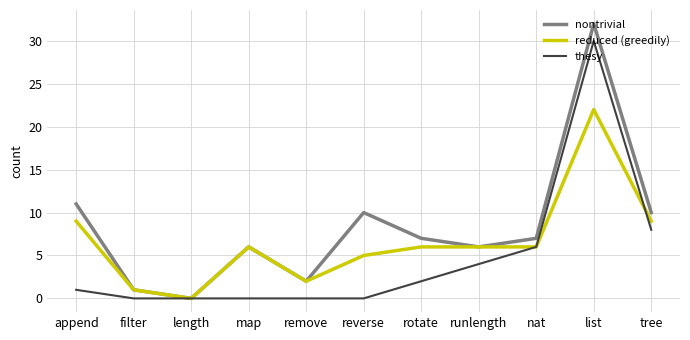

Which series has the widest spread of values?

nontrivial